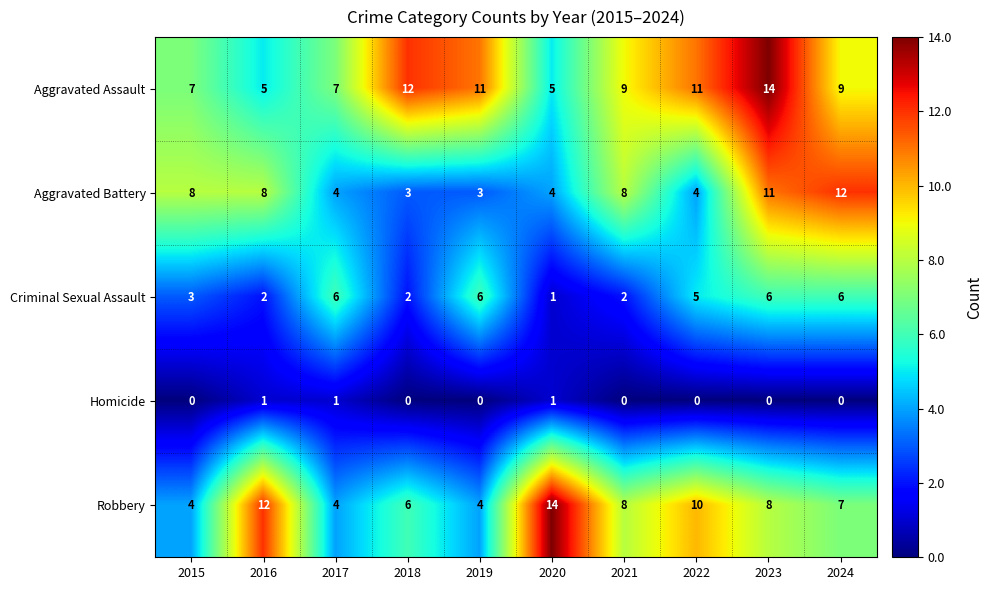

What is the average value of the Aggravated Assault series?

9